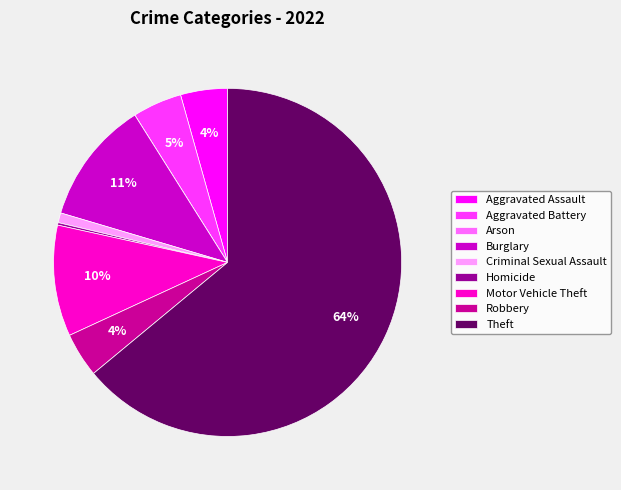

Is there a majority slice in this chart?

Yes